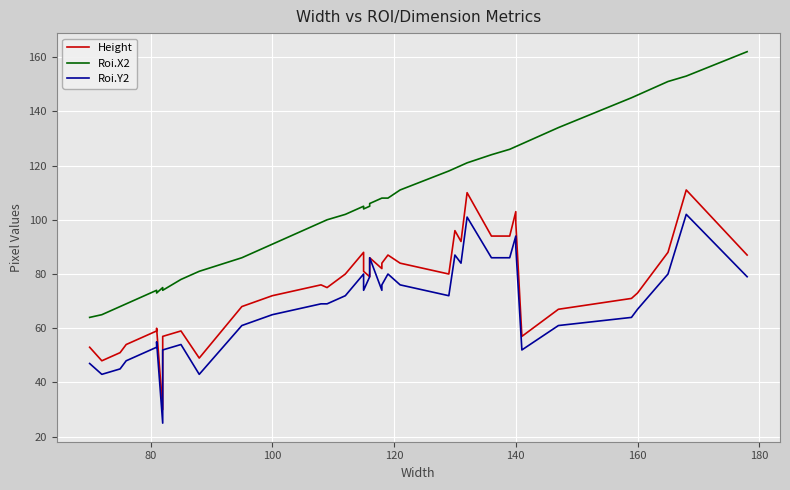

How many lines are shown in the chart?

3